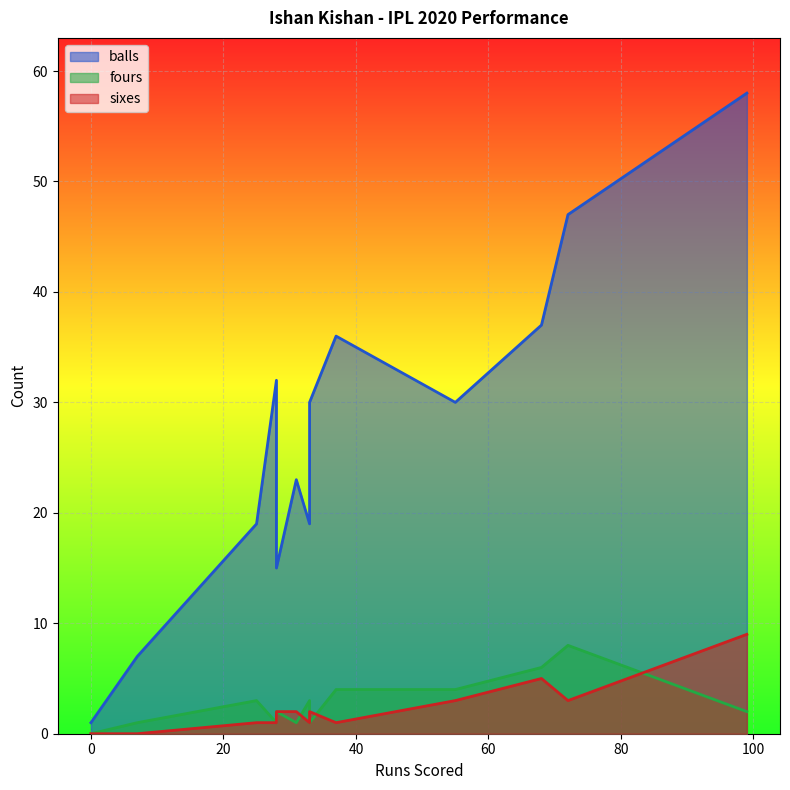

Is it true that fours equals 1 at 25?

False